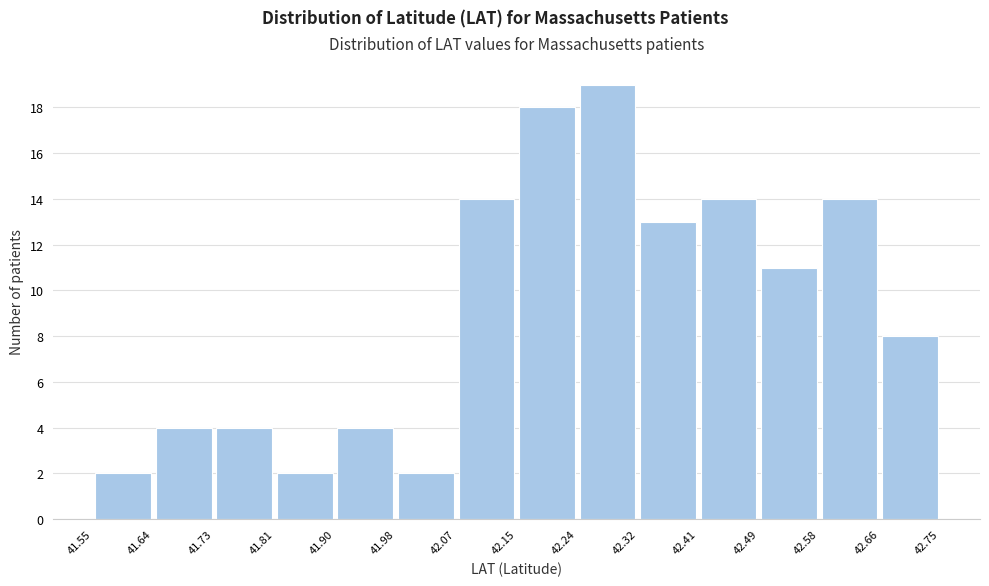

Reading left to right, list every bar in this chart as the range it spans on the x-axis followed by its height. The values are not printed on the chart, so give them approximately, as read against the axis.

41.55 to 41.64: 2
41.64 to 41.73: 4
41.73 to 41.81: 4
41.81 to 41.90: 2
41.90 to 41.98: 4
41.98 to 42.07: 2
42.07 to 42.15: 14
42.15 to 42.24: 18
42.24 to 42.32: 19
42.32 to 42.41: 13
42.41 to 42.49: 14
42.49 to 42.58: 11
42.58 to 42.66: 14
42.66 to 42.75: 8